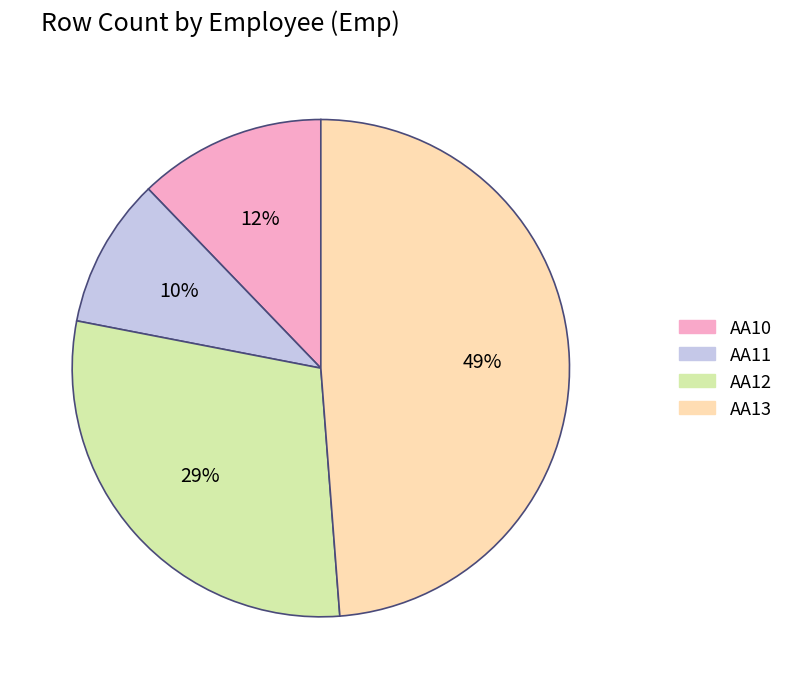

Does AA11 represent more than half of the total?

No